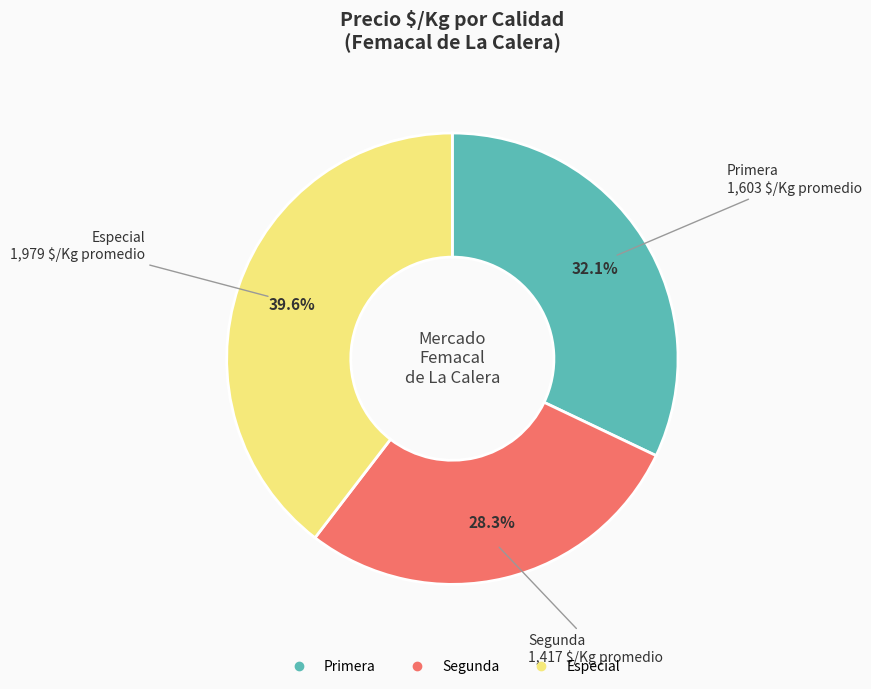

How many segments does this pie chart have?

3